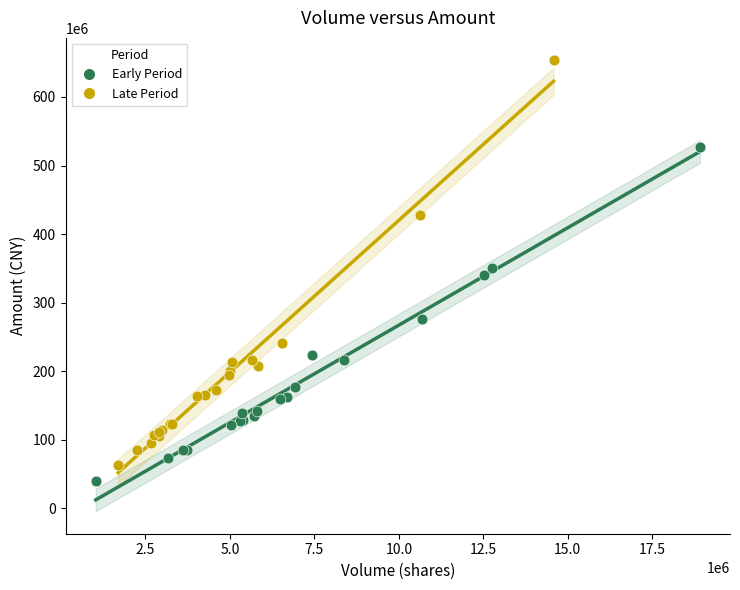

Which series has the largest Y range (max minus min)?

Late Period